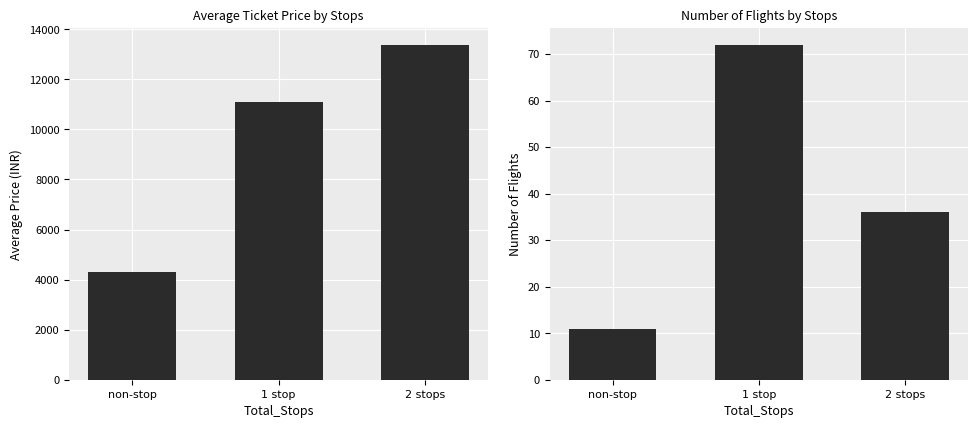

What is the label of the 2nd bar from the left?

1 stop